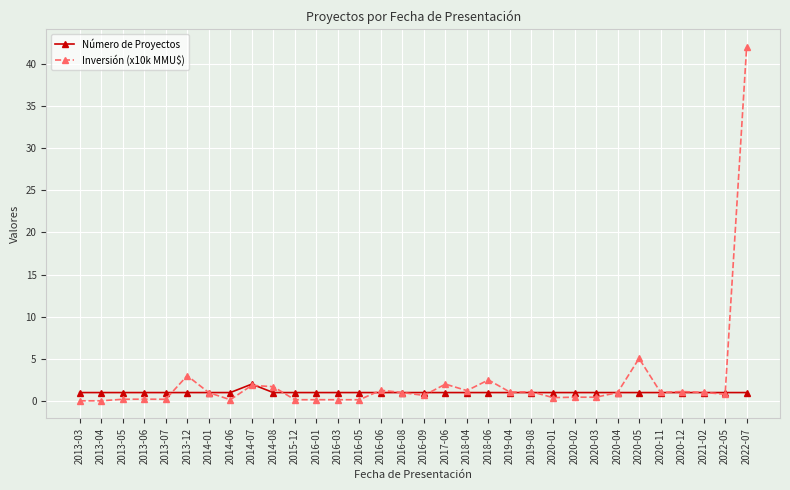

At which category is the sum across all series the highest?

2022-07